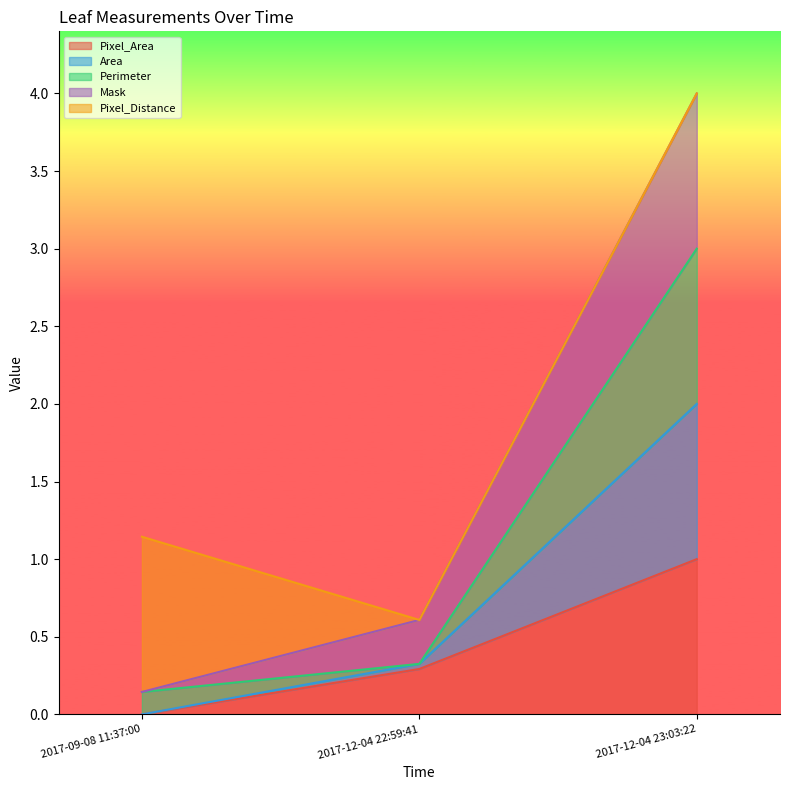

Where is Mask nearest to the value 1?

2017-12-04 22:59:41